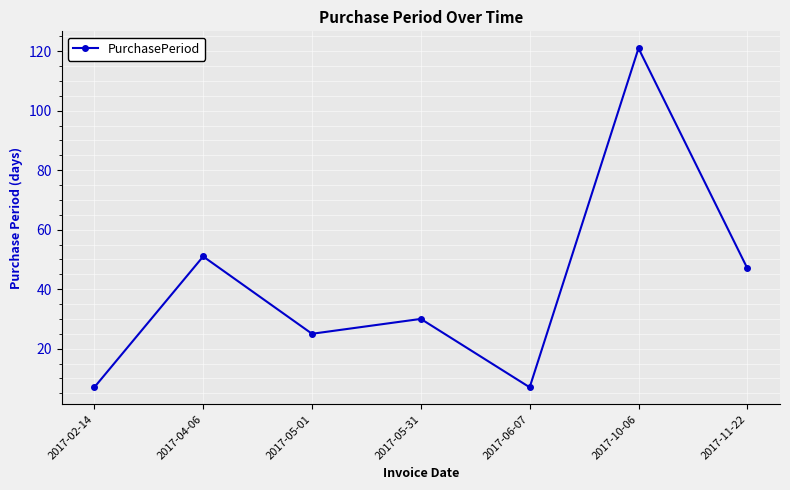

At which category does the chart reach its peak across all series?

2017-10-06